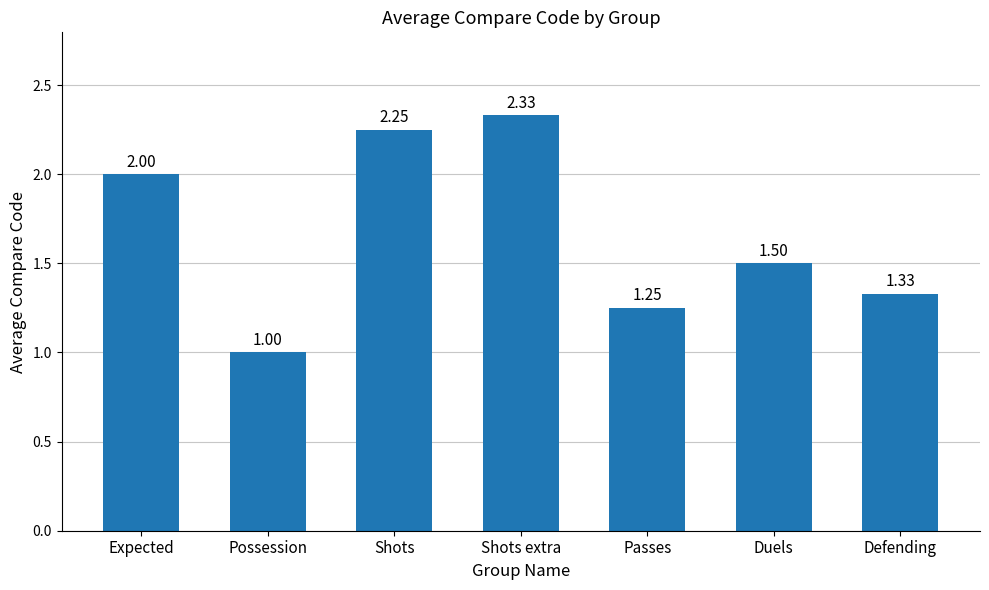

Approximately how many times larger is the value at Duels compared to Shots extra?

0.6